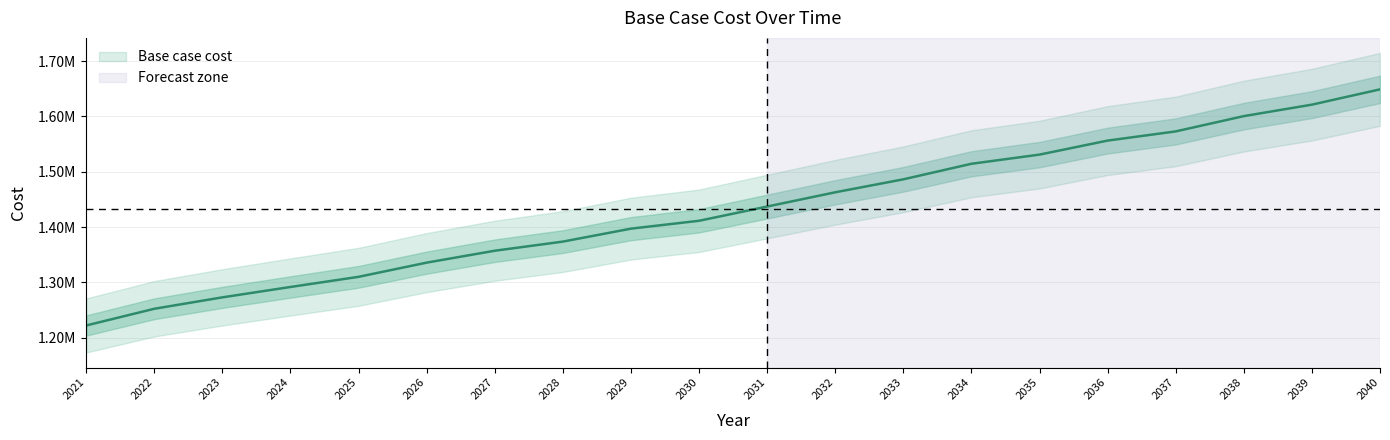

Does the chart display data point markers on the line(s)?

No